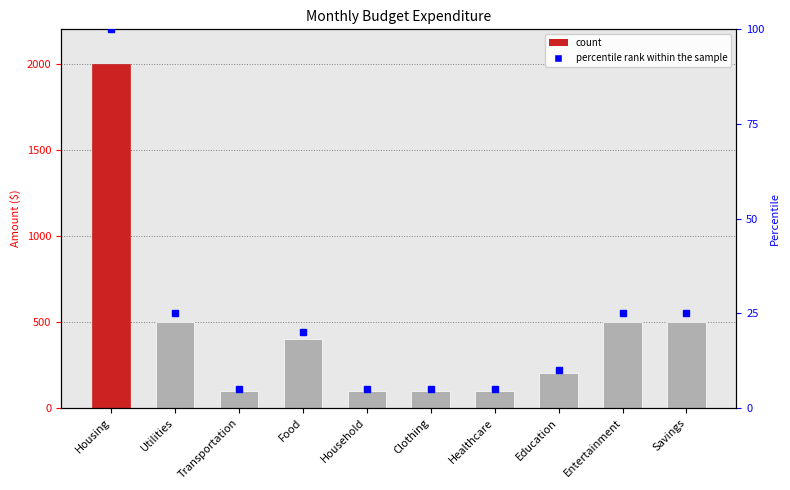

True or false: the data shows 500 at Entertainment.

True